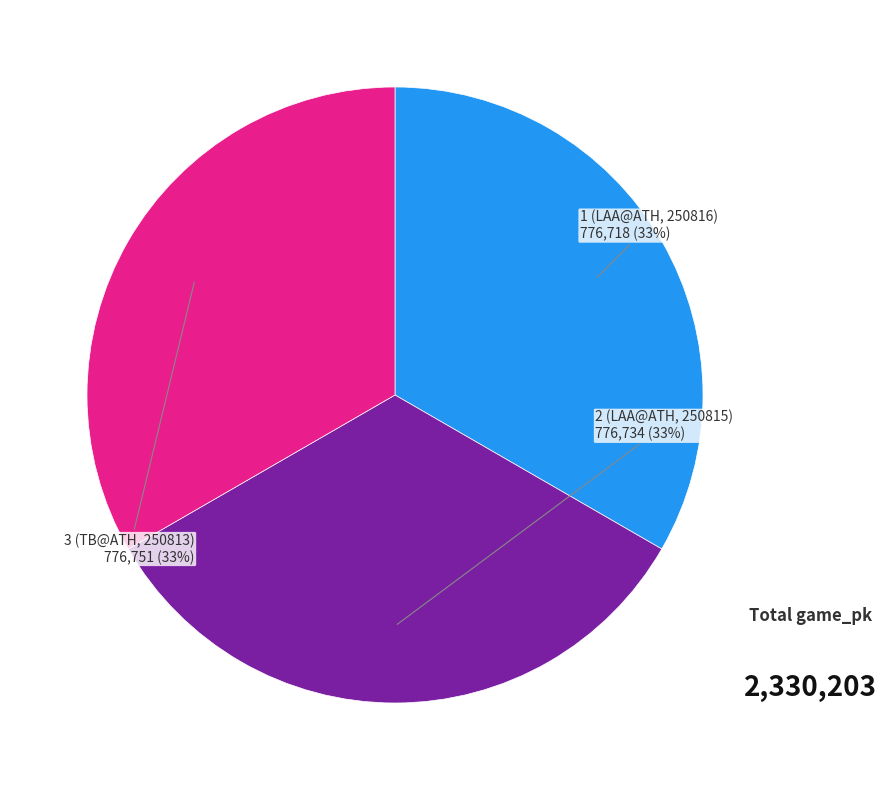

How many segments does this pie chart have?

3